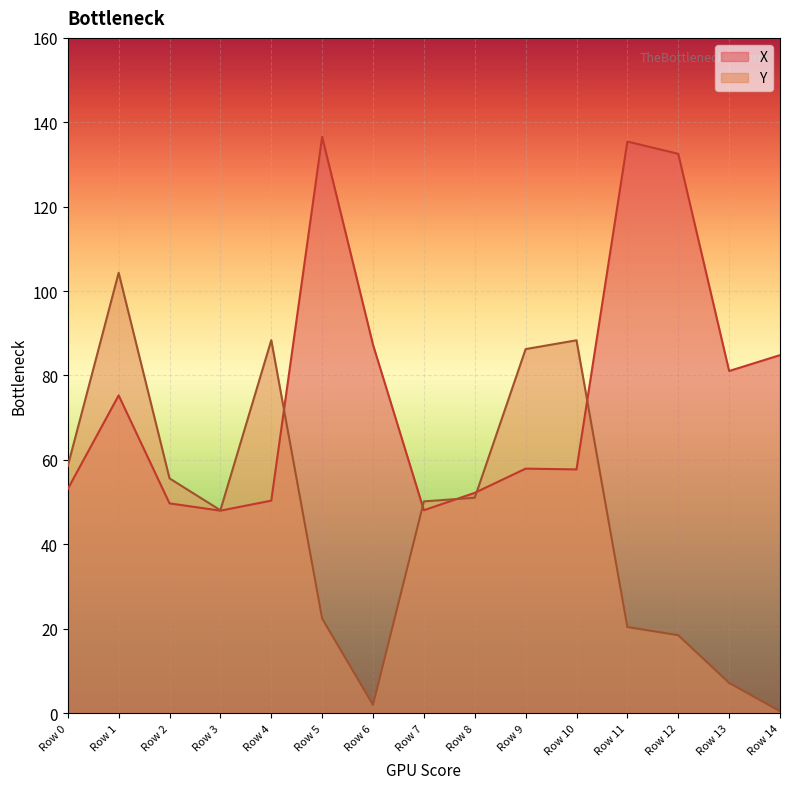

Reading left to right, what are all the values shown in this chart?

X: 53.1	75.3	49.7	48.0	50.3	136.6	87.3	48.1	52.2	57.9	57.7	135.4	132.5	81.1	84.8
Y: 58.5	104.3	55.6	48.1	88.4	22.4	1.9	50.2	51.0	86.2	88.3	20.4	18.4	7.1	0.4